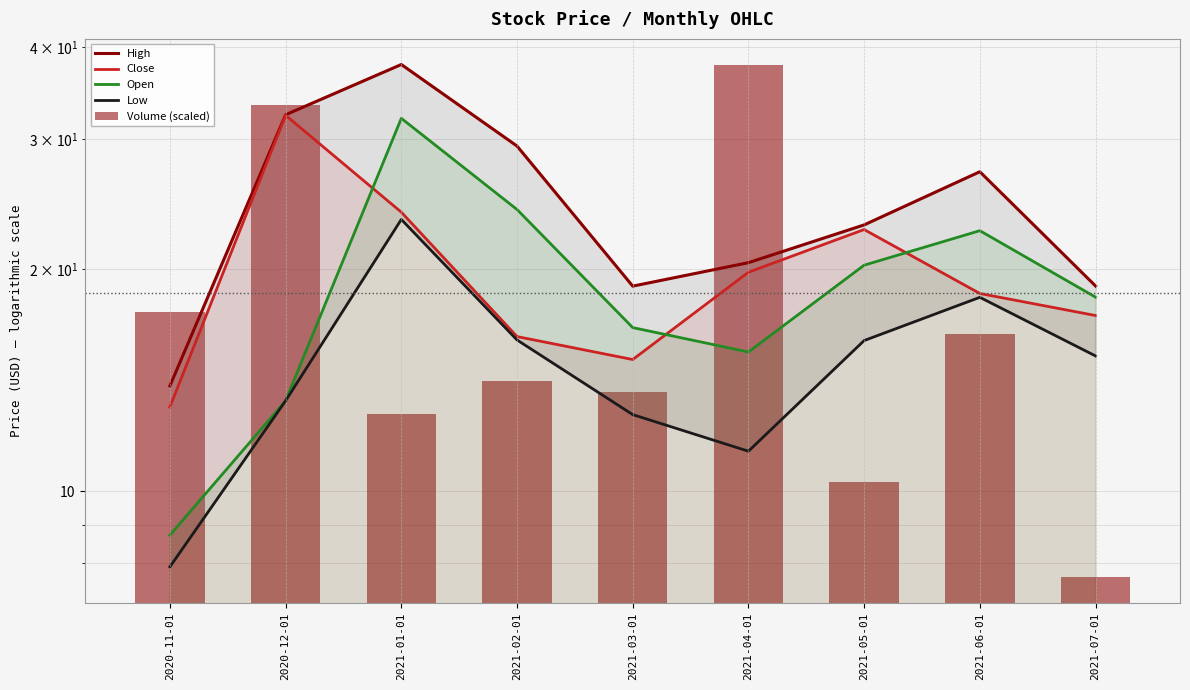

What is the minimum value shown in the chart?

7.6